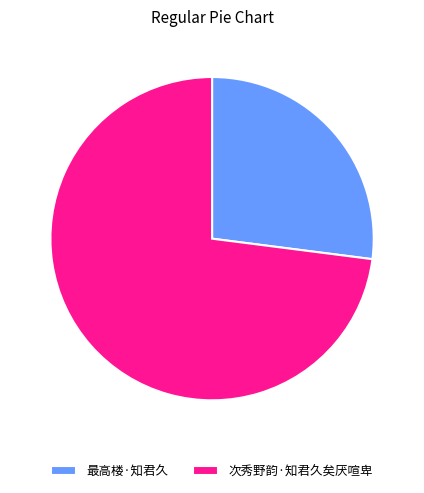

Approximately how many times larger is the value at 最高楼·知君久 compared to 次秀野韵·知君久矣厌喧卑?

0.4